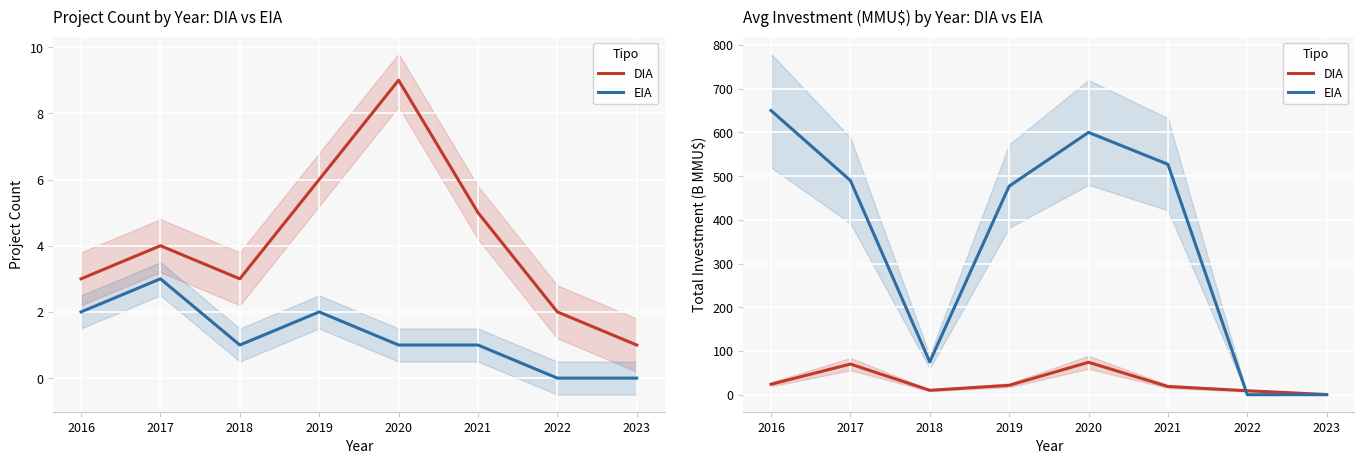

Which series ends up on top after the final intersection of EIA and DIA?

DIA